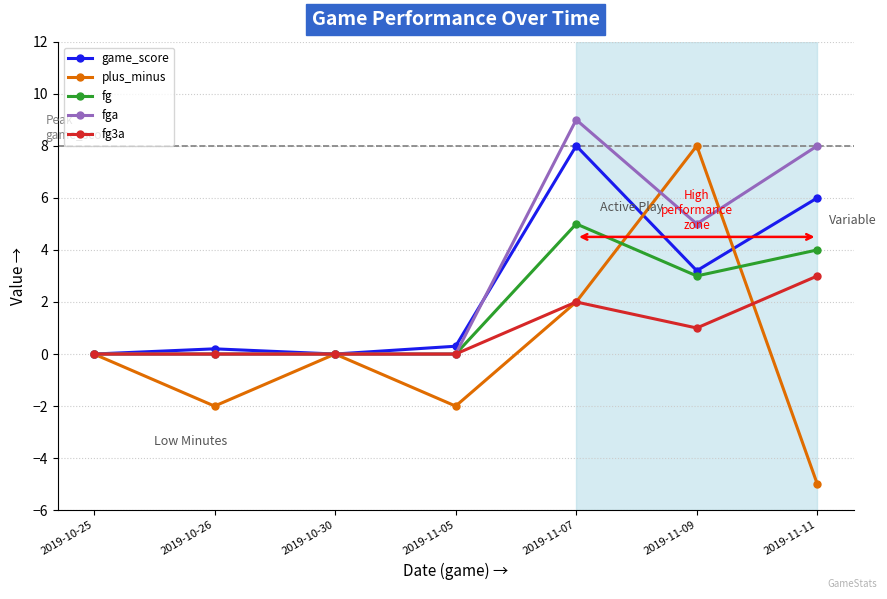

What is the difference between the maximum and minimum values in the fg3a series?

3.0